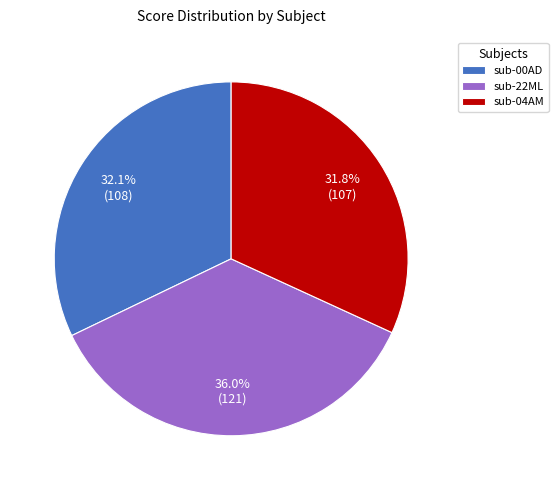

The sub-04AM slice represents 19% of the pie. True or false?

False